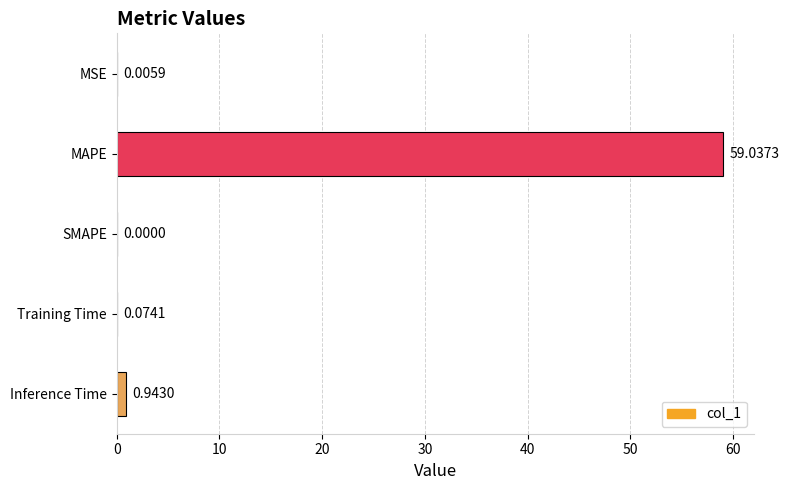

Between Inference Time and SMAPE, which is larger?

Inference Time